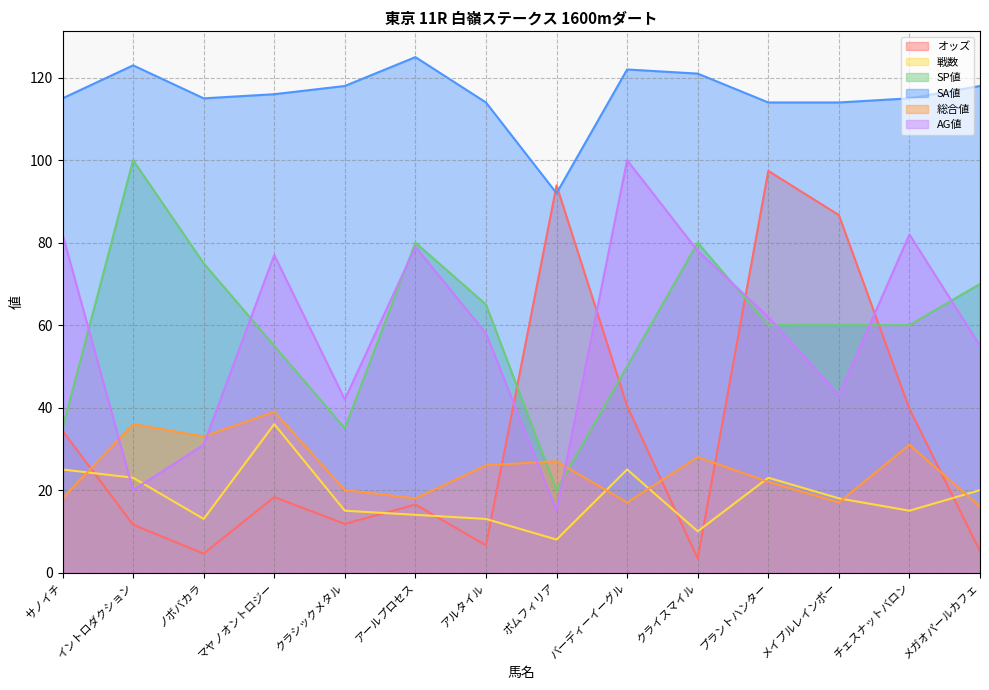

Where does the SP値 series first go above 60?

イントロダクション